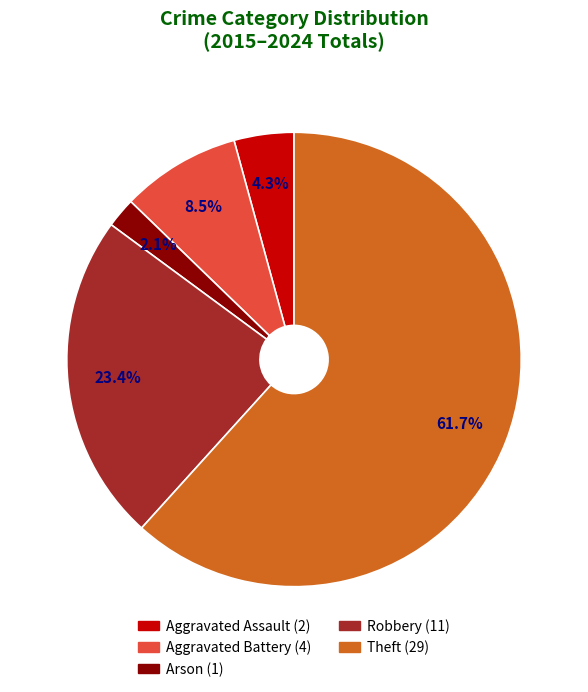

Rank the categories by value from lowest to highest.

Arson, Aggravated Assault, Aggravated Battery, Robbery, Theft